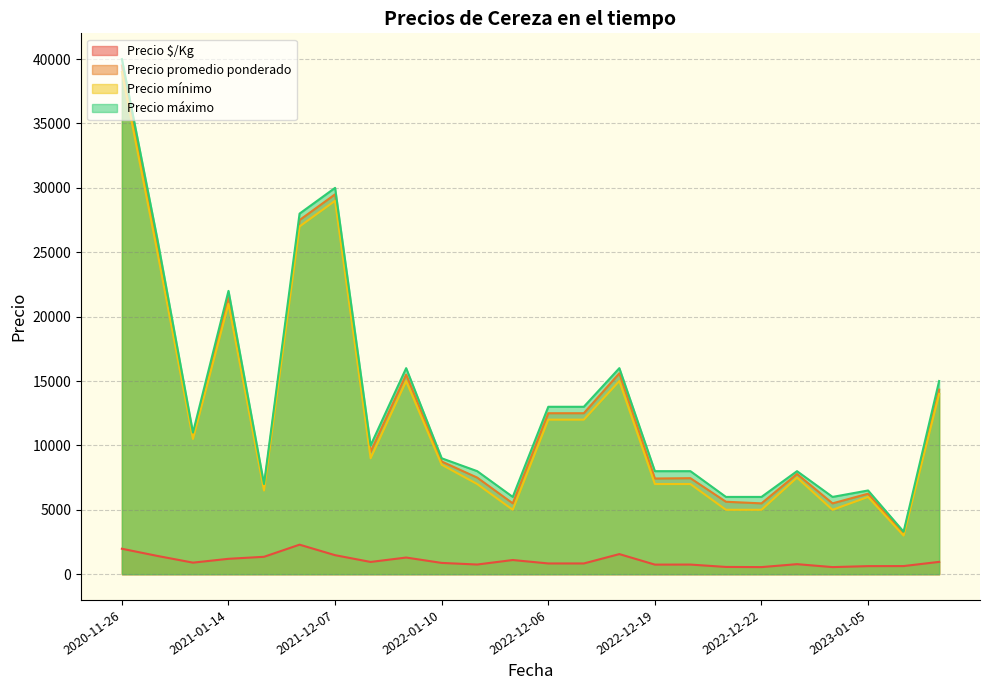

True or false: Precio mínimo and Precio promedio ponderado cross at least once.

False